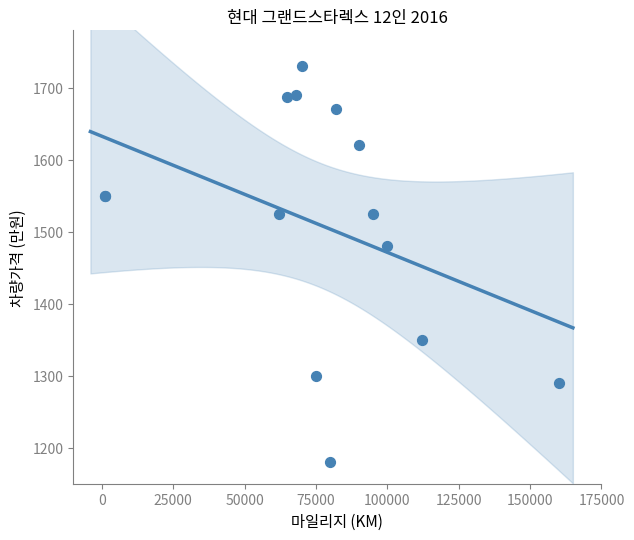

What Y value in the scatter plot is closest to 1455?

1480